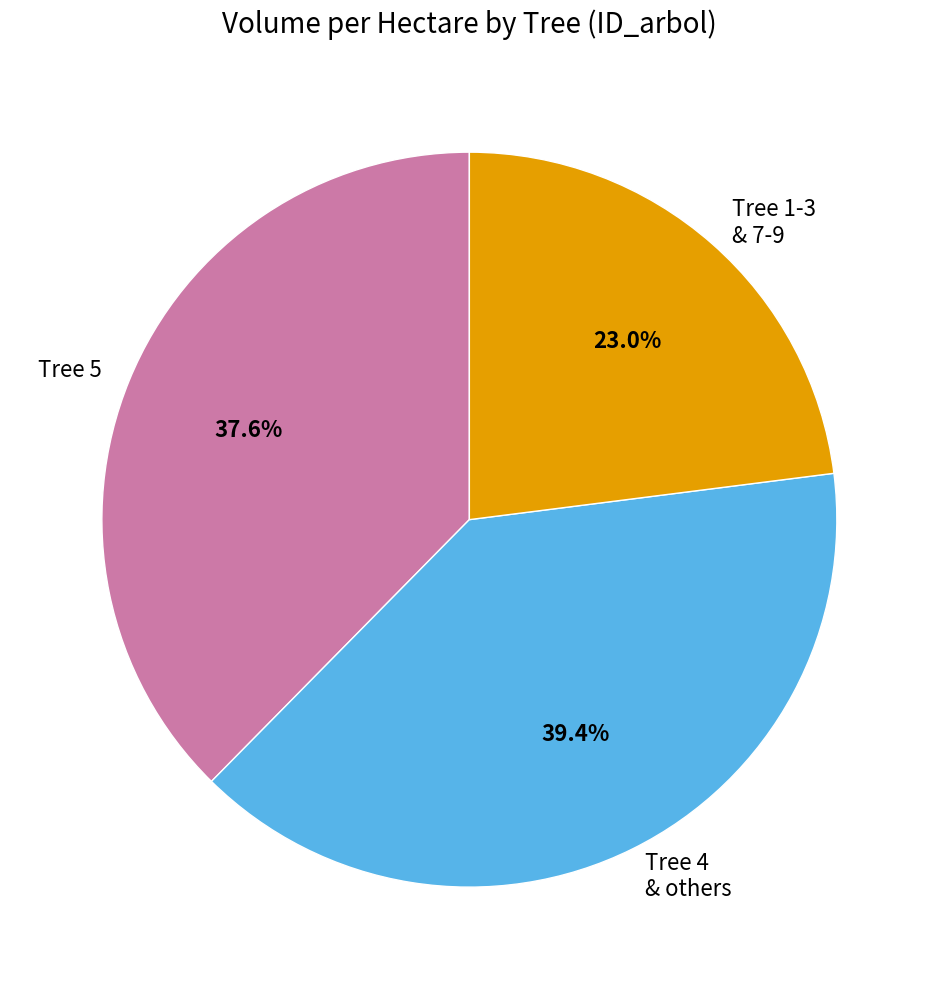

Approximately how many times larger is the value at Tree 1-3 & 7-9 compared to Tree 5?

0.6